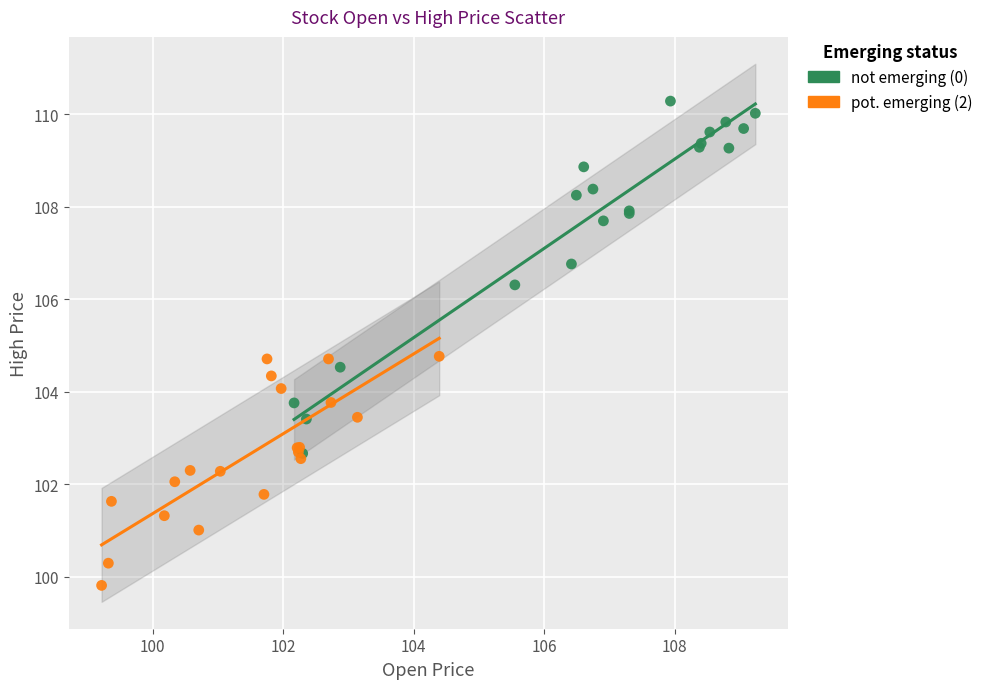

Which series contains the highest Y value?

not emerging (0)